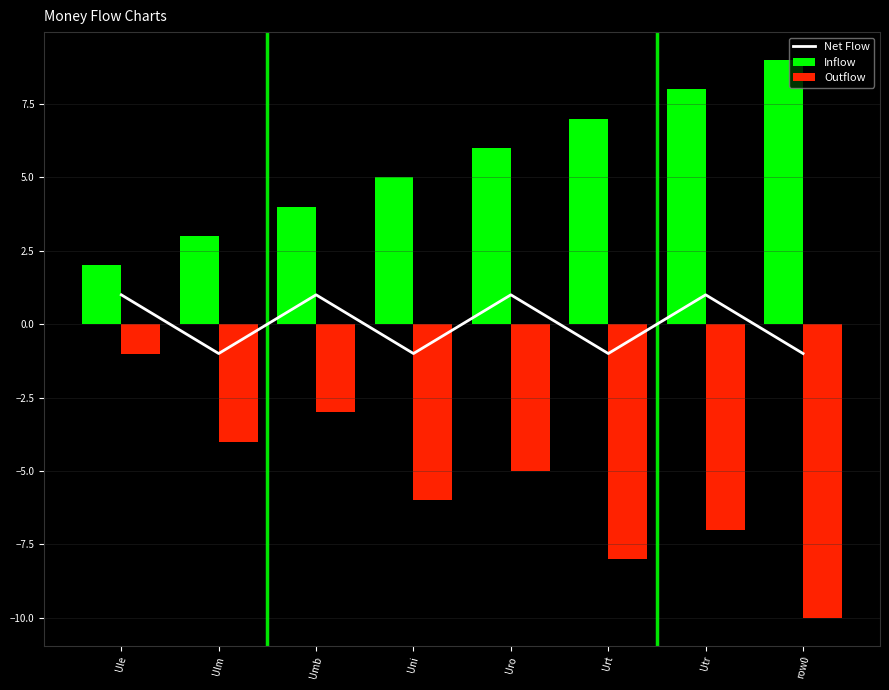

At which label does Outflow reach its peak?

Ule